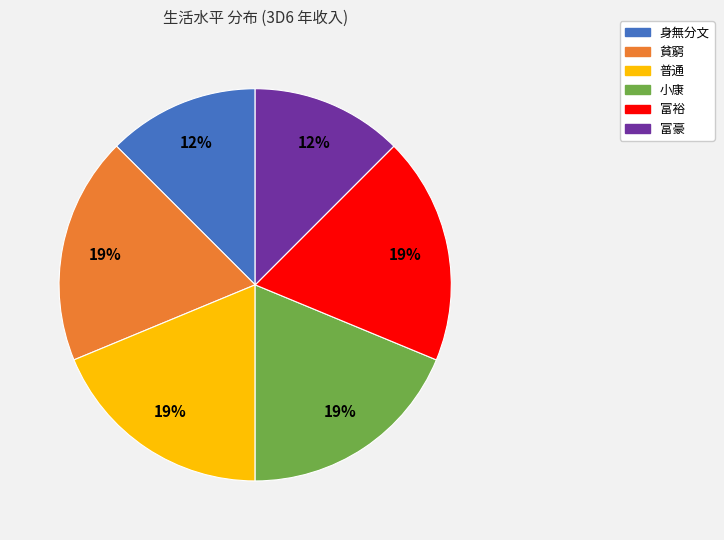

To the nearest percent, what is the average slice percentage?

17%